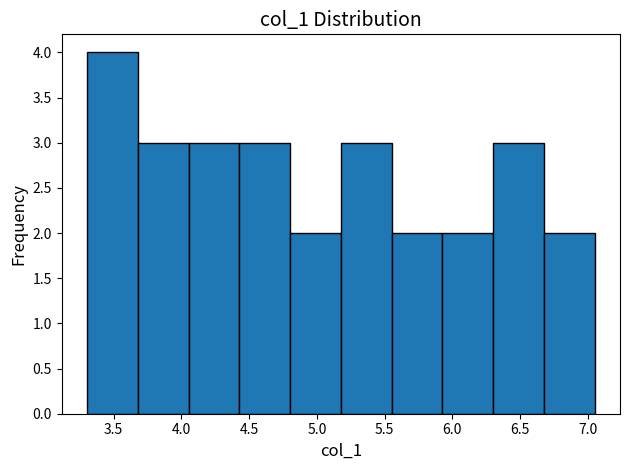

Which range on the x-axis has the tallest bar?

3.30 to 3.70